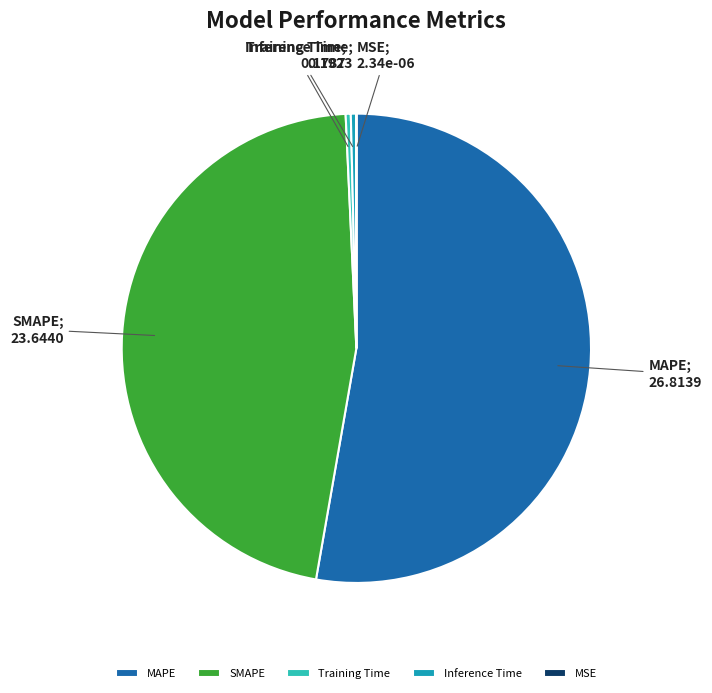

Which category has the biggest portion of the pie?

MAPE